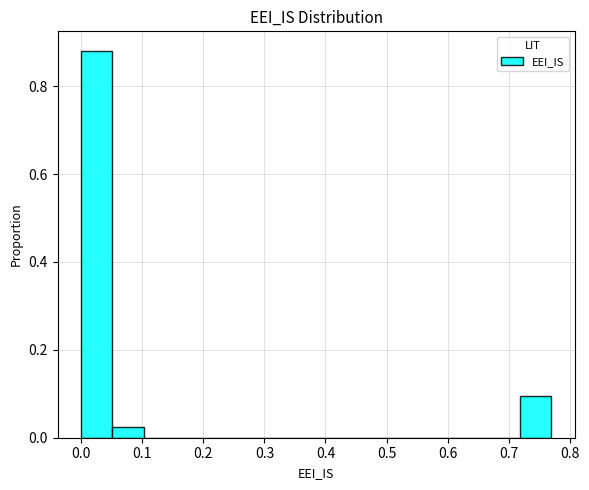

Reading left to right, transcribe this chart: for each bar, give the range it covers on the x-axis and its height. Neither the bar edges nor the heights are printed on the chart, so give them approximately, as read against the axes.

0.00 to 0.05: 0.88
0.05 to 0.10: 0.02
0.10 to 0.15: 0
0.15 to 0.21: 0
0.21 to 0.26: 0
0.26 to 0.31: 0
0.31 to 0.36: 0
0.36 to 0.41: 0
0.41 to 0.46: 0
0.46 to 0.51: 0
0.51 to 0.56: 0
0.56 to 0.62: 0
0.62 to 0.67: 0
0.67 to 0.72: 0
0.72 to 0.77: 0.10